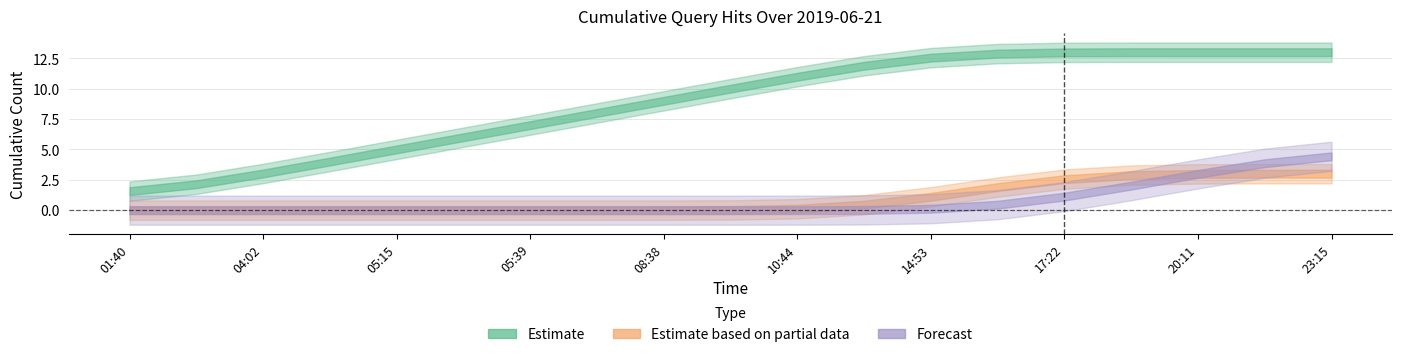

Is it true that Forecast equals -1 at 07:19?

False